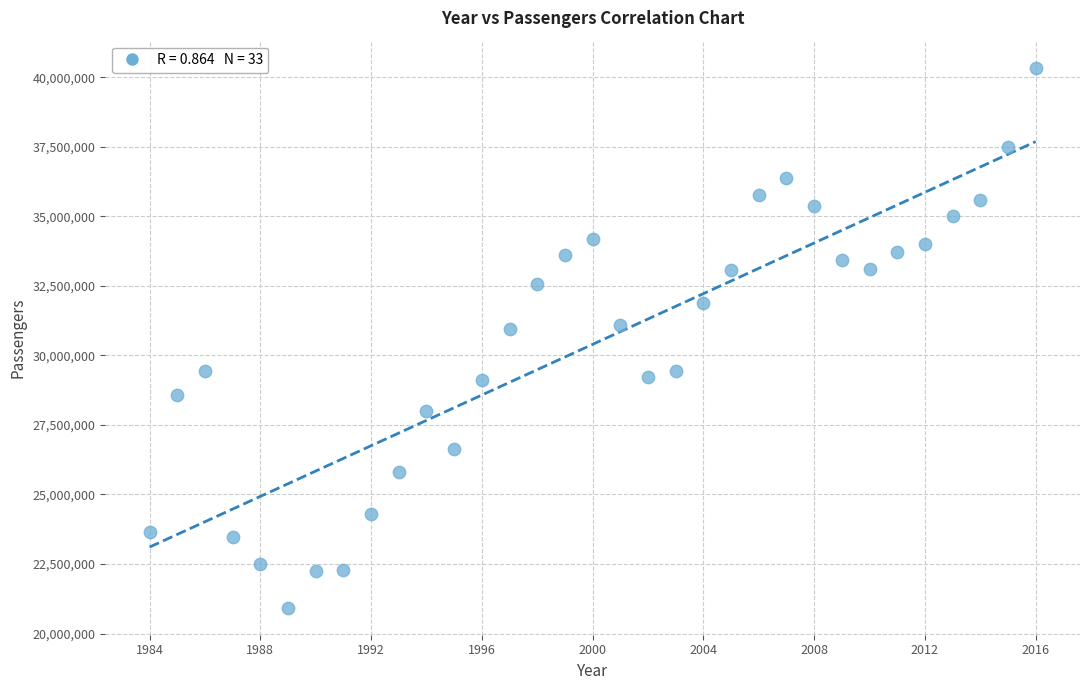

What is the range of X values (max minus min)?

32